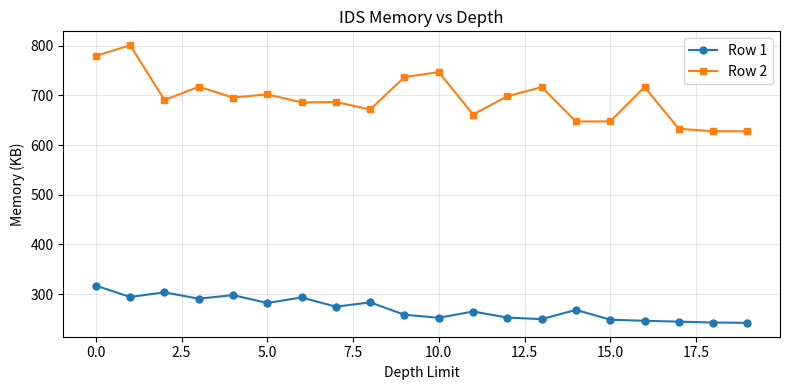

What is the difference between the maximum and minimum values in the Row 2 series?

173.4